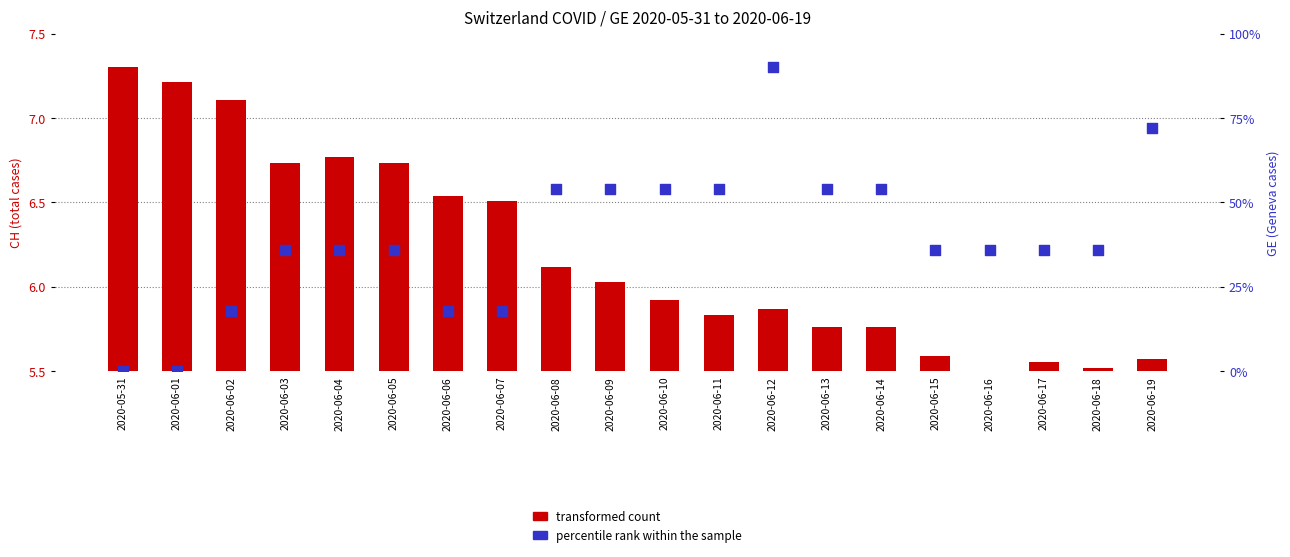

Which series has the largest Y range (max minus min)?

transformed count